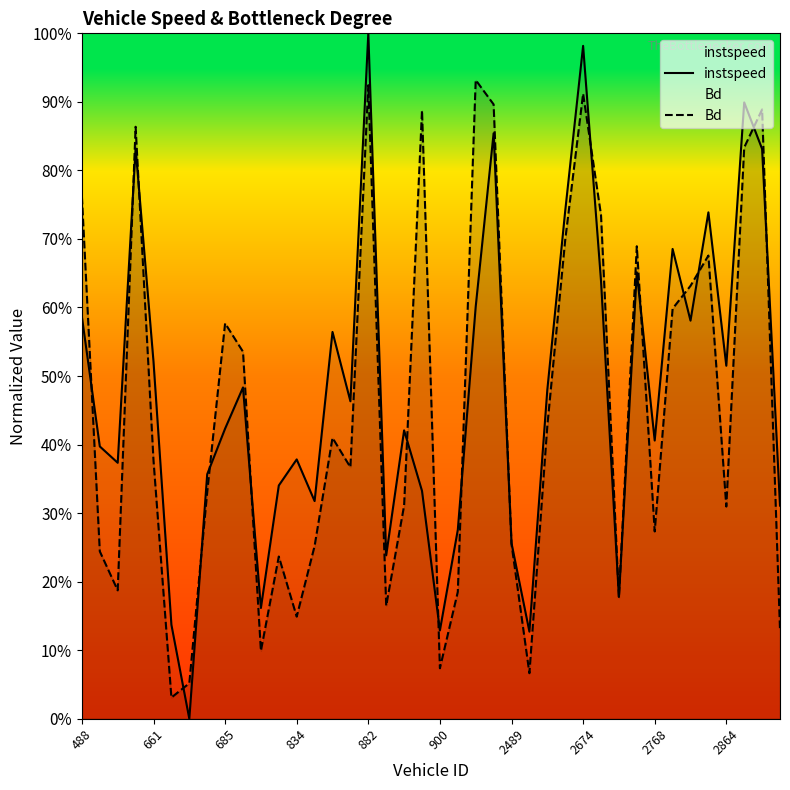

True or false: Bd and instspeed intersect in this chart.

True